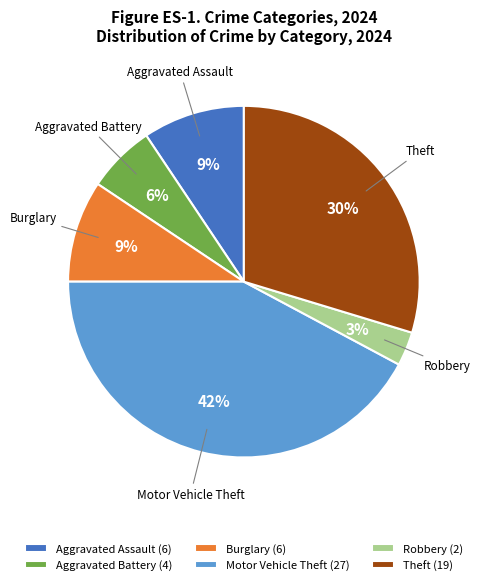

To the nearest percent, what portion does Motor Vehicle Theft (27) represent?

42%